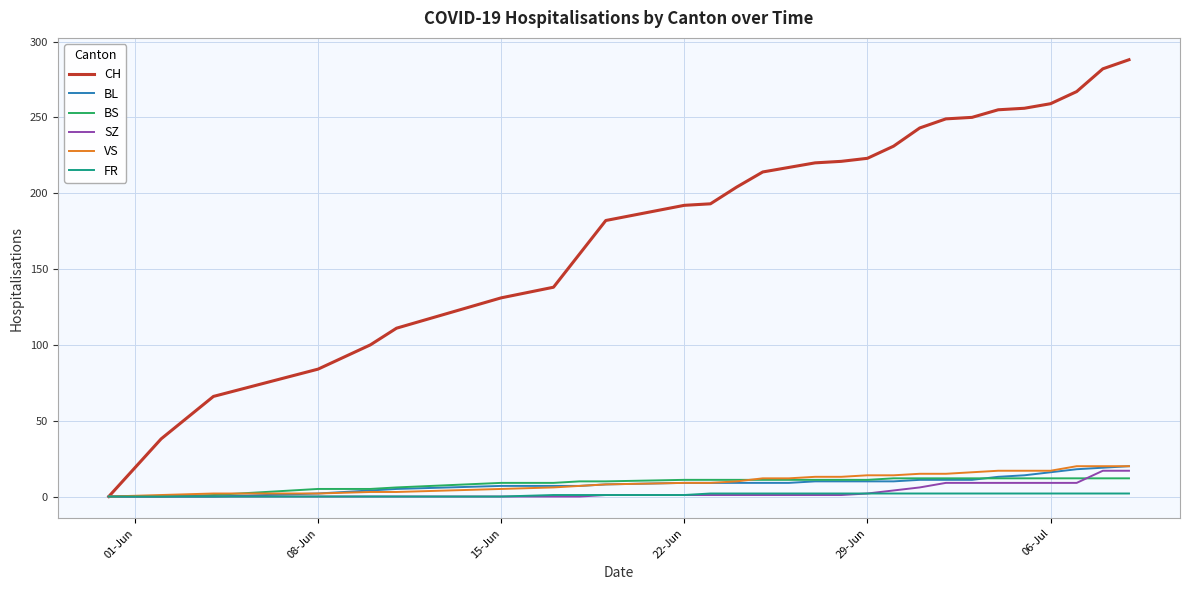

Which series has the largest total across all categories?

CH